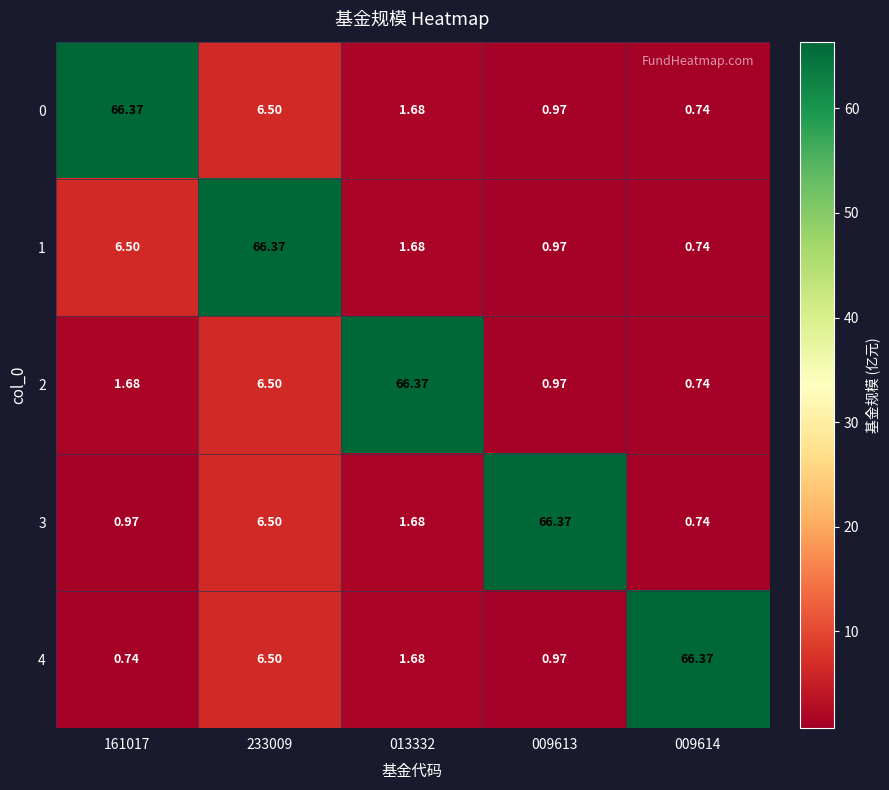

Is the value of 3 at 009613 greater than the value of 2 at 161017?

Yes